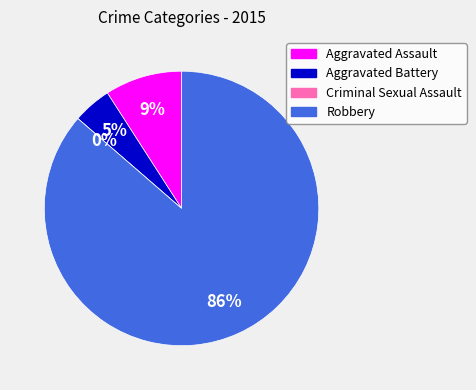

Do Criminal Sexual Assault and Robbery together represent more than half of the pie?

Yes